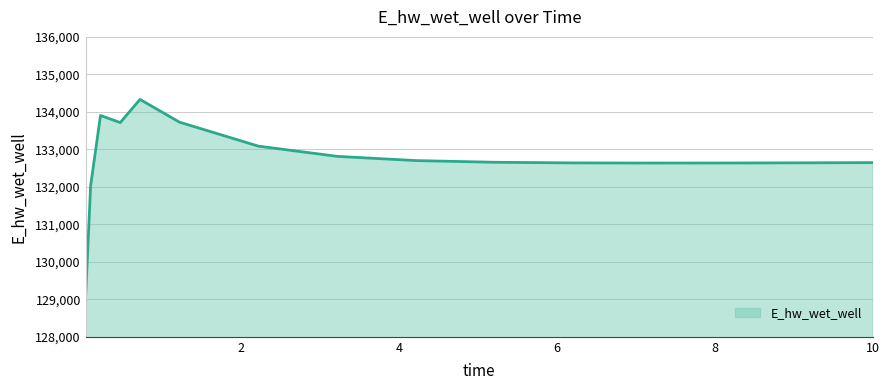

What is the difference between the maximum and minimum values?

5229.3